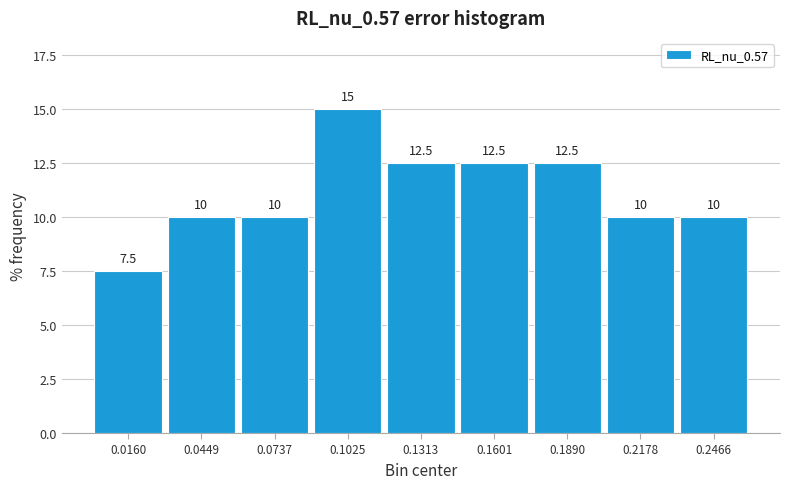

What is the height of the bar covering 0.175 to 0.205 on the x-axis? The bar edges are not printed on the chart, so give them approximately, as read against the axis.

12.5